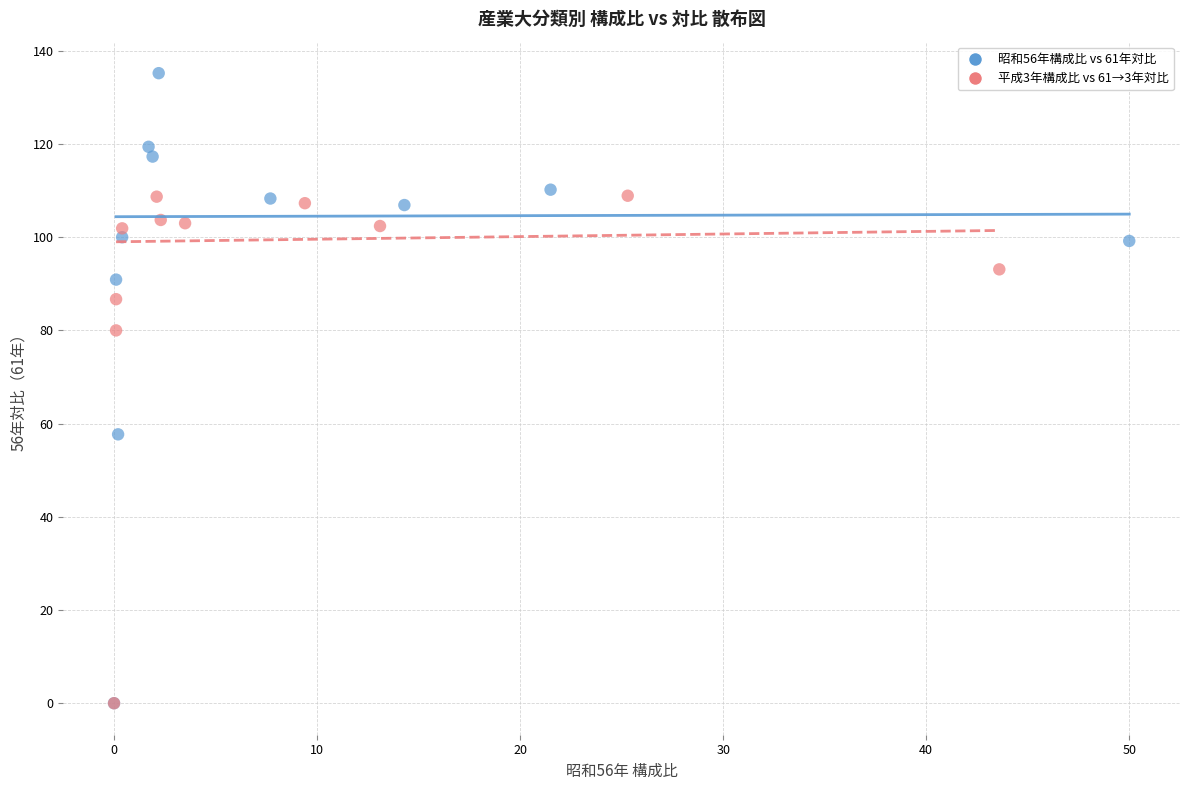

Which series has the largest Y range (max minus min)?

昭和56年構成比 vs 61年対比